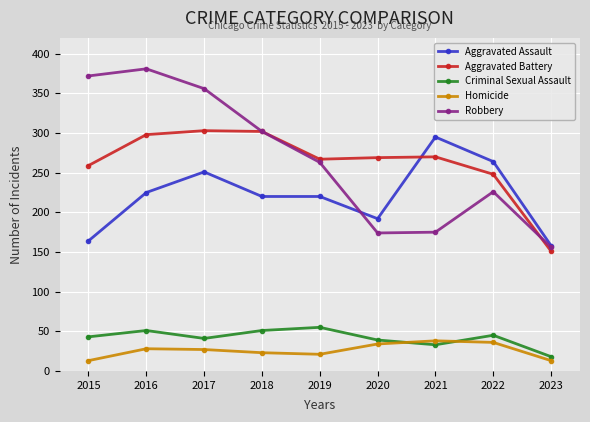

Which category has the lowest value in the Aggravated Assault series?

2023